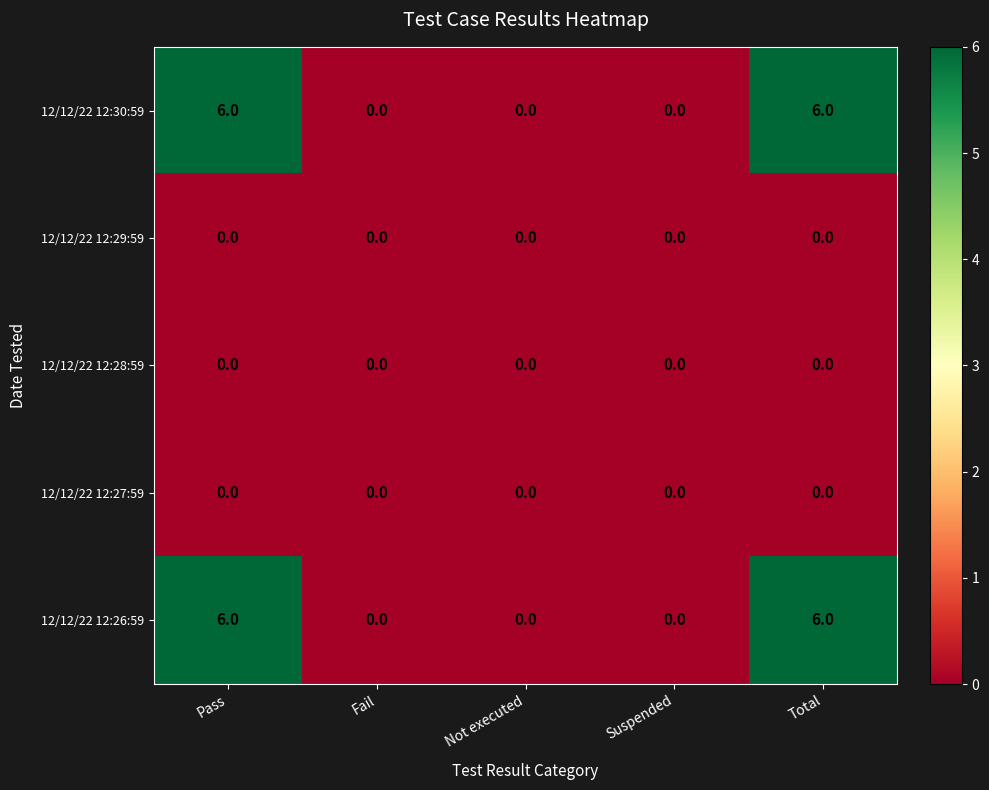

Reading left to right, what are all the values shown in this chart?

12/12/22 12:30:59: Pass=6	Fail=0	Not executed=0	Suspended=0	Total=6
12/12/22 12:29:59: Pass=0	Fail=0	Not executed=0	Suspended=0	Total=0
12/12/22 12:28:59: Pass=0	Fail=0	Not executed=0	Suspended=0	Total=0
12/12/22 12:27:59: Pass=0	Fail=0	Not executed=0	Suspended=0	Total=0
12/12/22 12:26:59: Pass=6	Fail=0	Not executed=0	Suspended=0	Total=6